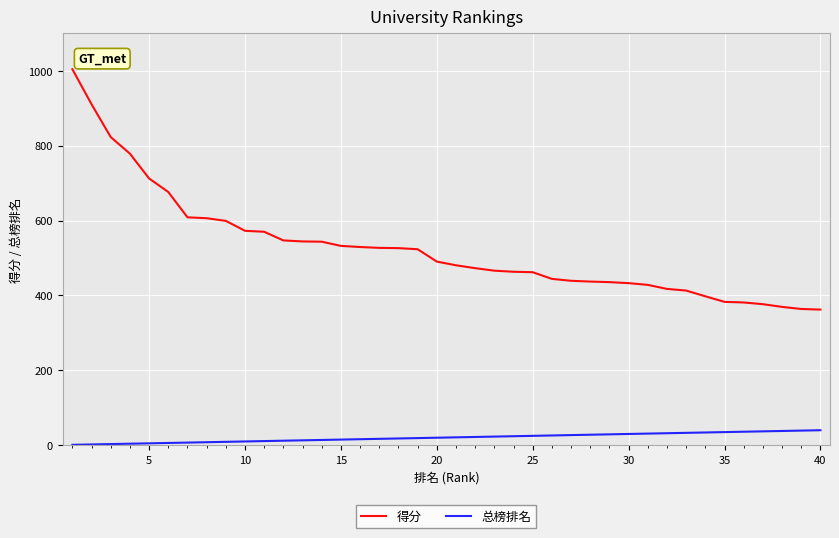

What is the minimum value for 得分?

362.2